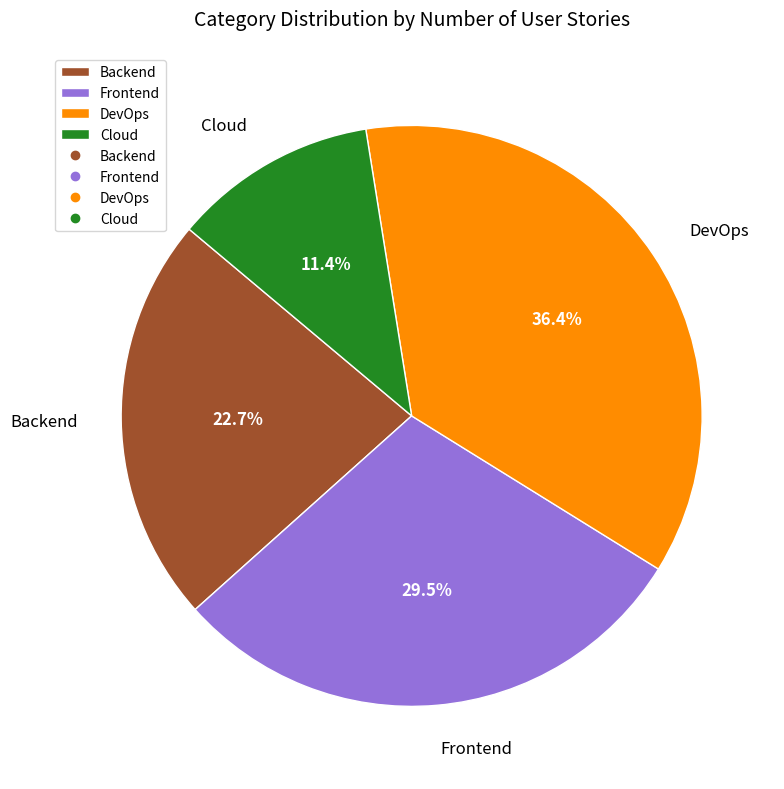

How much of the chart is everything except DevOps?

63.6%